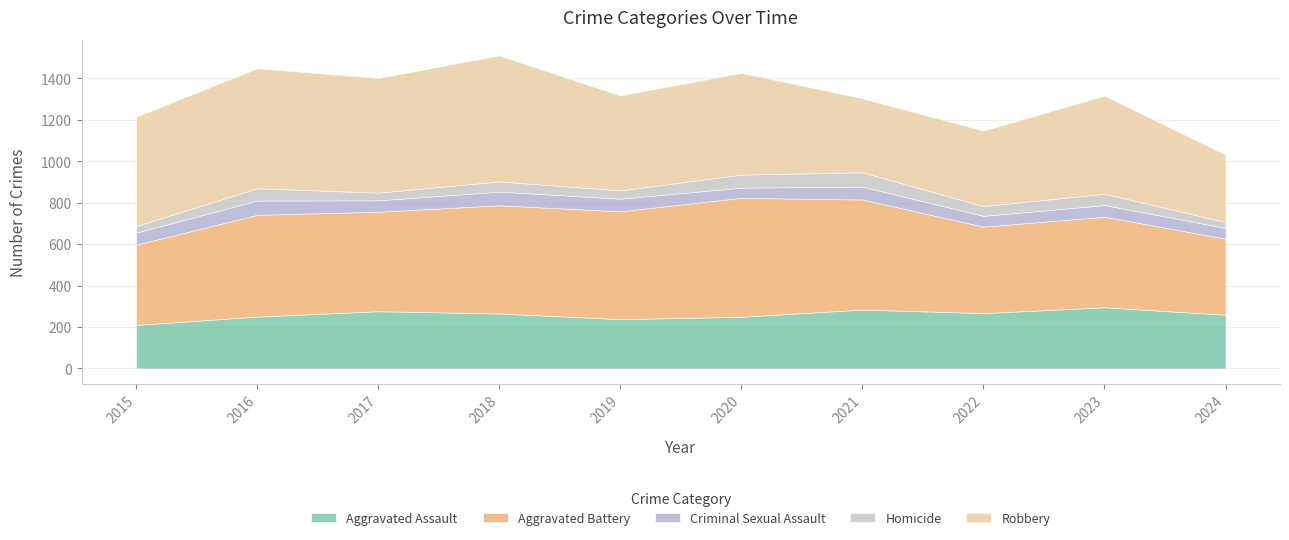

At which category does Homicide reach its first local valley?

2017